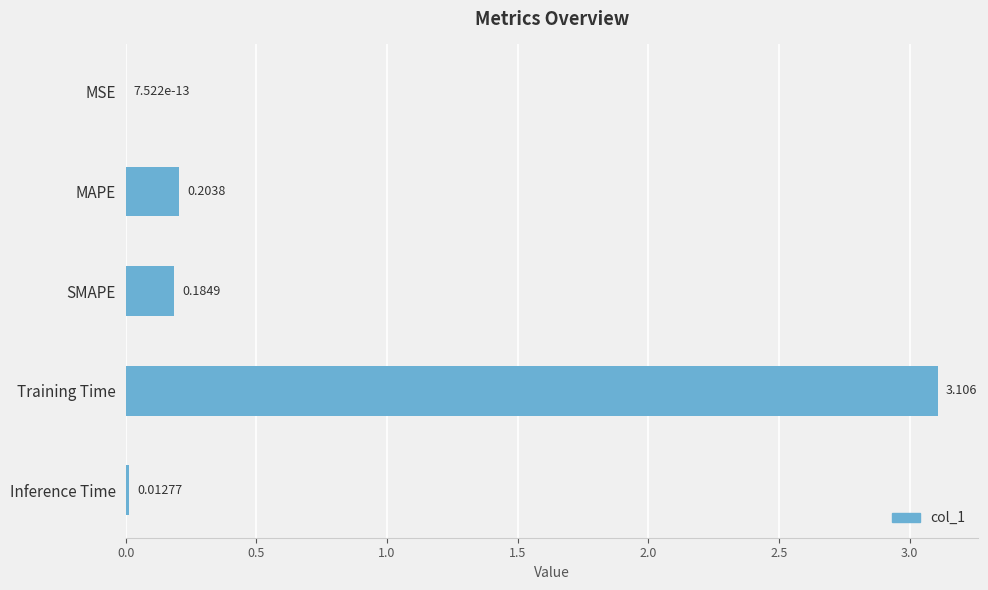

Between MAPE and SMAPE, which is larger?

MAPE